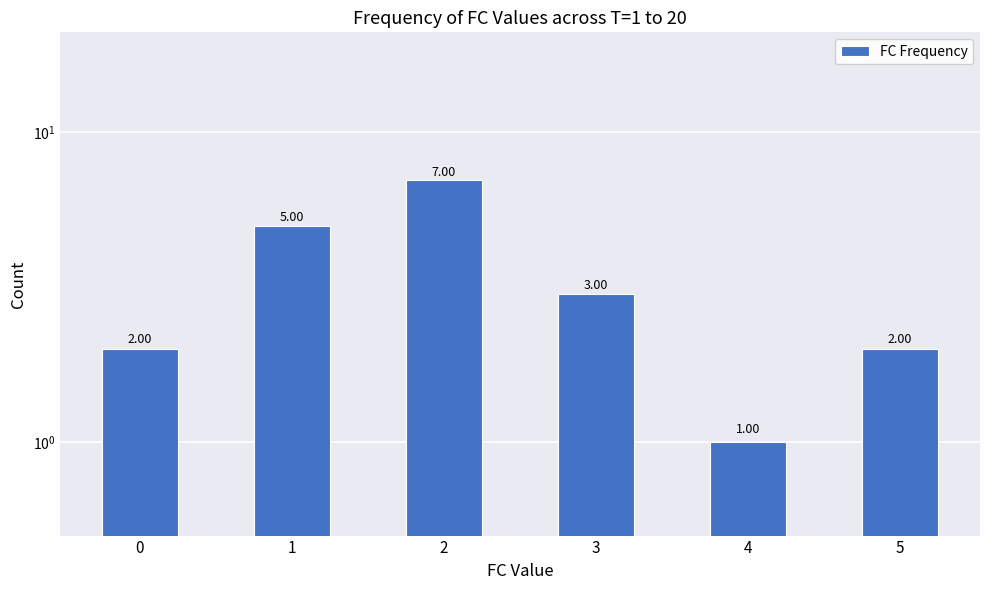

What is the maximum value shown in the chart?

7